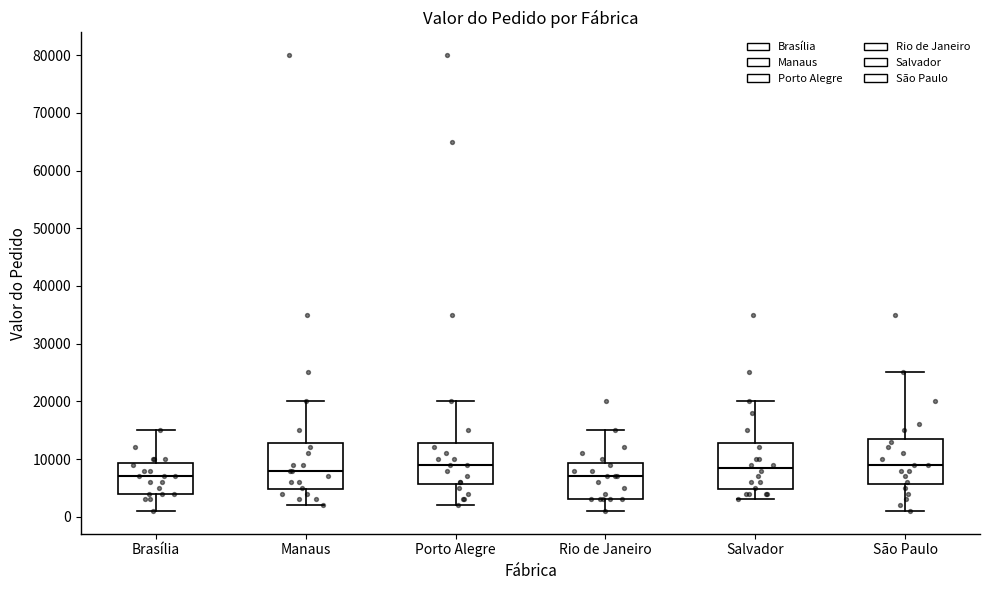

Reading left to right, read every box against the y-axis: the position of its median line, the range the box covers, and the ends of its whiskers. The values are not printed on the chart, so give them approximately, as read against the axis.

Brasília: median 7000, box 4000 to 9000, whiskers 1000 to 15000
Manaus: median 8000, box 5000 to 13000, whiskers 2000 to 20000
Porto Alegre: median 9000, box 6000 to 13000, whiskers 2000 to 20000
Rio de Janeiro: median 7000, box 3000 to 9000, whiskers 1000 to 15000
Salvador: median 9000, box 5000 to 13000, whiskers 3000 to 20000
São Paulo: median 9000, box 6000 to 14000, whiskers 1000 to 25000